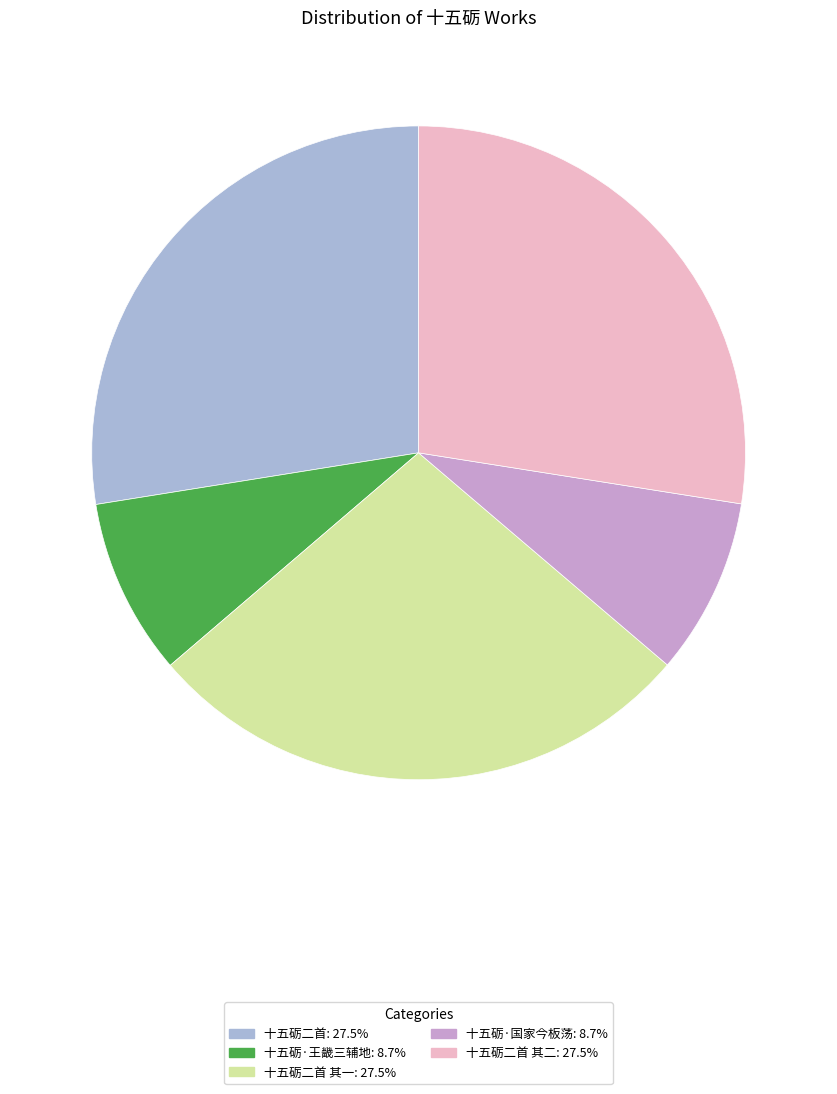

Is there any slice that represents more than half of the pie?

No